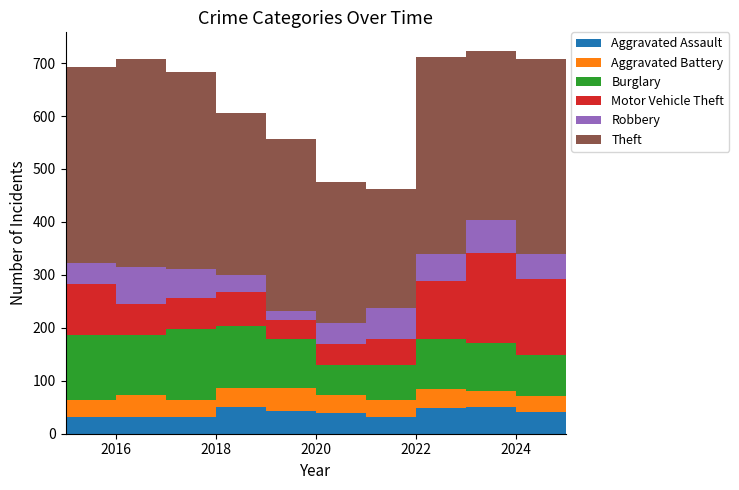

Reading left to right, transcribe all the data shown in this chart.

Aggravated Assault: 2015=32	2016=32	2017=32	2018=50	2019=43	2020=39	2021=32	2022=48	2023=50	2024=41	2025=21
Aggravated Battery: 2015=31	2016=41	2017=32	2018=37	2019=44	2020=35	2021=31	2022=36	2023=30	2024=31	2025=12
Burglary: 2015=123	2016=113	2017=133	2018=117	2019=92	2020=55	2021=67	2022=95	2023=91	2024=77	2025=30
Motor Vehicle Theft: 2015=96	2016=59	2017=59	2018=63	2019=35	2020=40	2021=49	2022=110	2023=171	2024=143	2025=51
Robbery: 2015=41	2016=69	2017=55	2018=33	2019=17	2020=40	2021=59	2022=50	2023=61	2024=47	2025=12
Theft: 2015=369	2016=394	2017=372	2018=305	2019=325	2020=266	2021=224	2022=372	2023=319	2024=369	2025=182